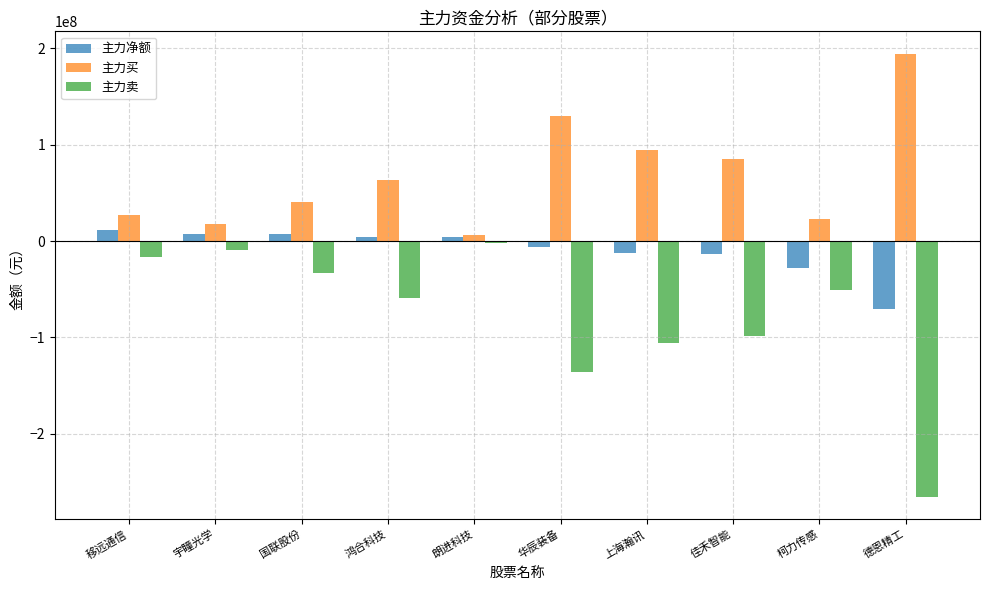

What are all the series names shown in the legend?

主力净额, 主力买, 主力卖